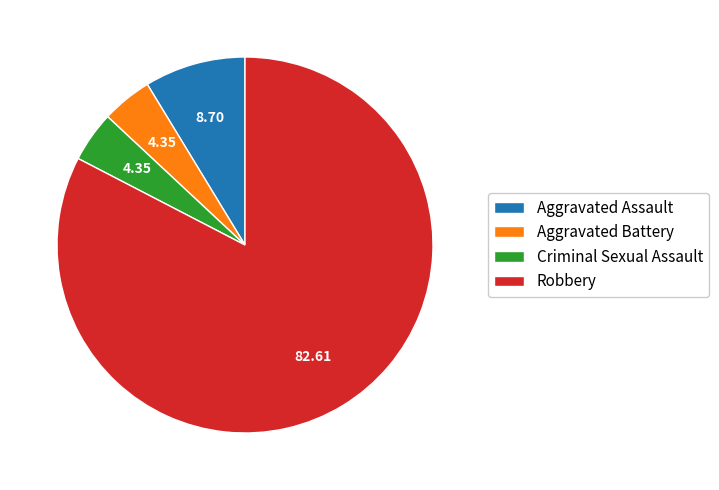

Which slice is the largest?

Robbery